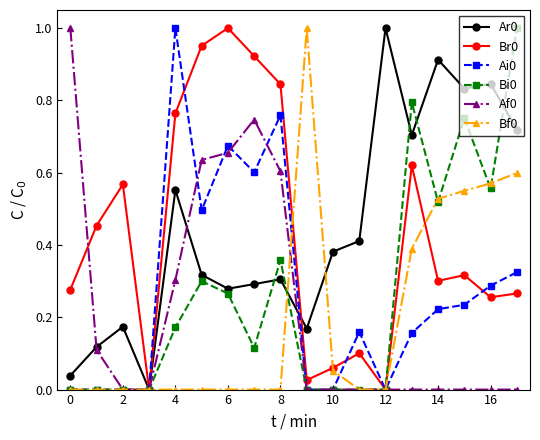

The value of Ar0 at 4 is 0.3. True or false?

False